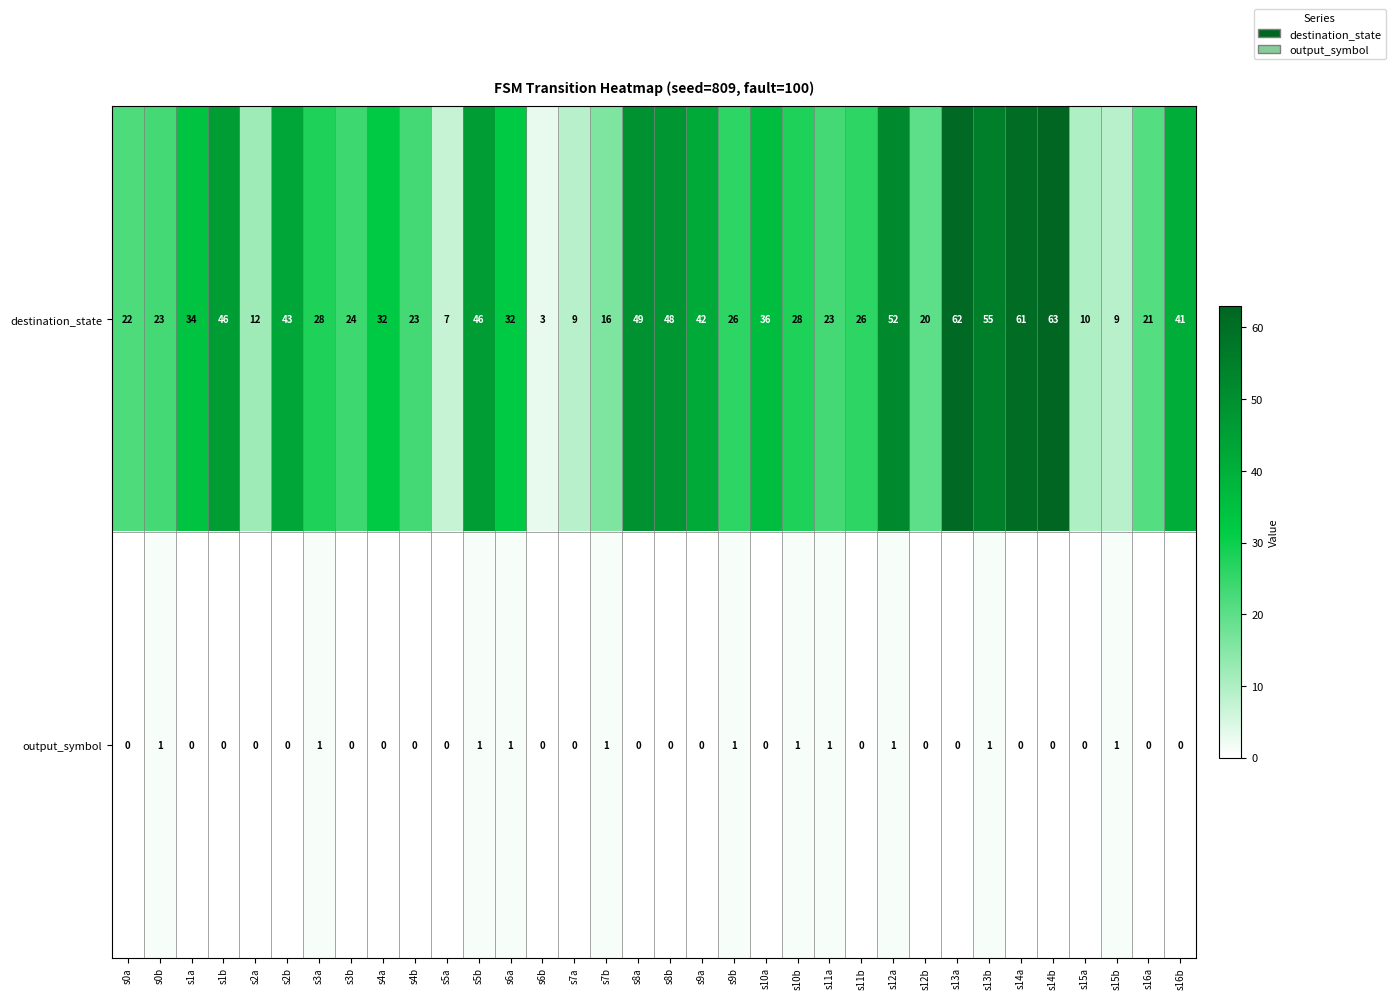

Which series has the largest range (max minus min)?

destination_state